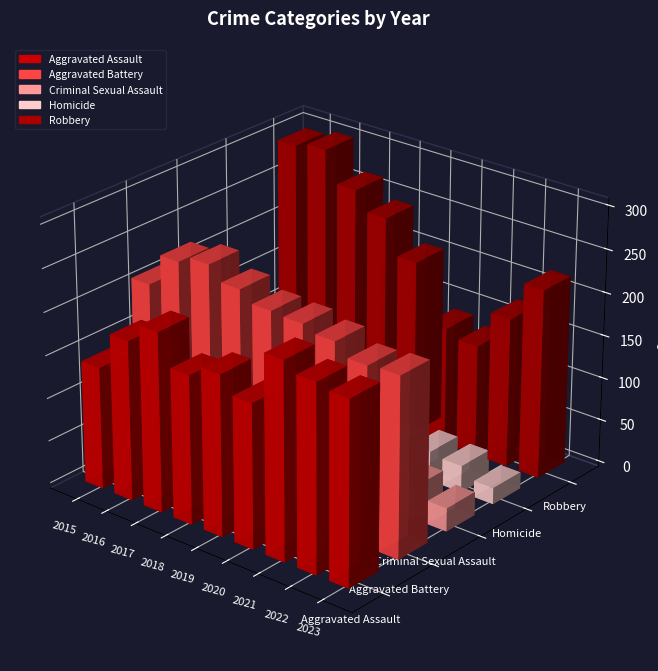

What is the average value of the Robbery series?

219